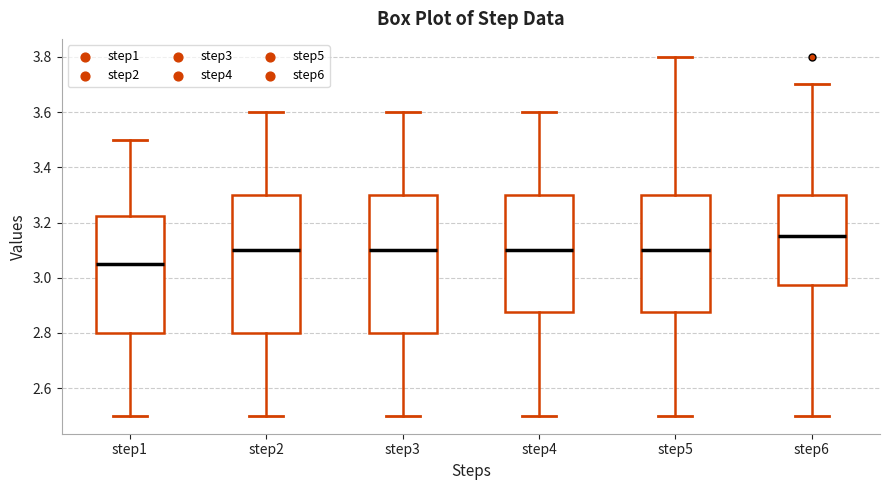

Reading left to right, transcribe this box plot: for each box, give where its median line is, the range the box spans, and where its two whiskers end, as read against the y-axis. The values are not printed on the chart, so give them approximately, as read against the axis.

step1: median 3.06, box 2.80 to 3.22, whiskers 2.50 to 3.50
step2: median 3.10, box 2.80 to 3.30, whiskers 2.50 to 3.60
step3: median 3.10, box 2.80 to 3.30, whiskers 2.50 to 3.60
step4: median 3.10, box 2.88 to 3.30, whiskers 2.50 to 3.60
step5: median 3.10, box 2.88 to 3.30, whiskers 2.50 to 3.80
step6: median 3.16, box 2.98 to 3.30, whiskers 2.50 to 3.70